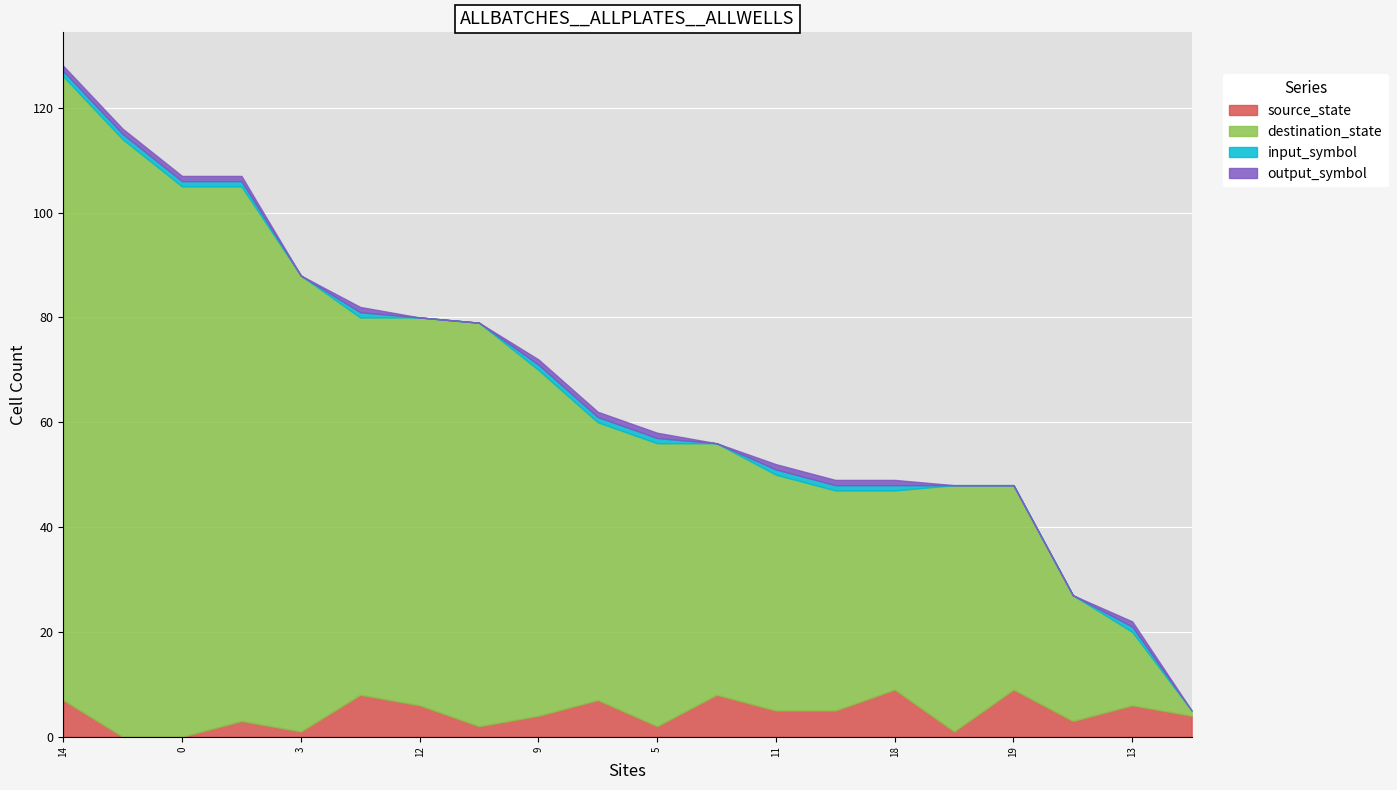

Is it true that output_symbol equals 1 at 1?

True